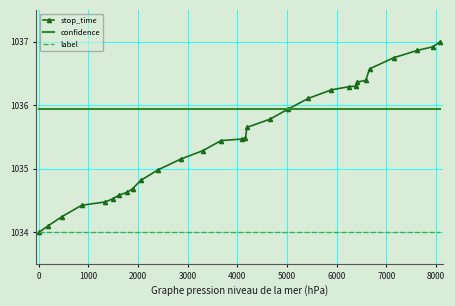

True or false: label and confidence cross at least once.

False